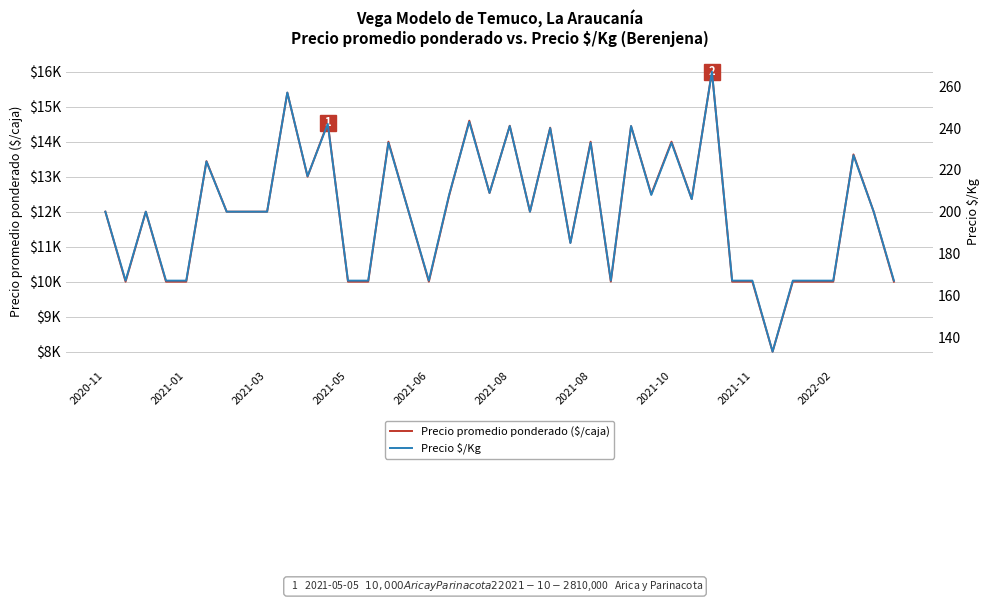

Where is the first local minimum for Precio promedio ponderado ($/caja)?

2021-01